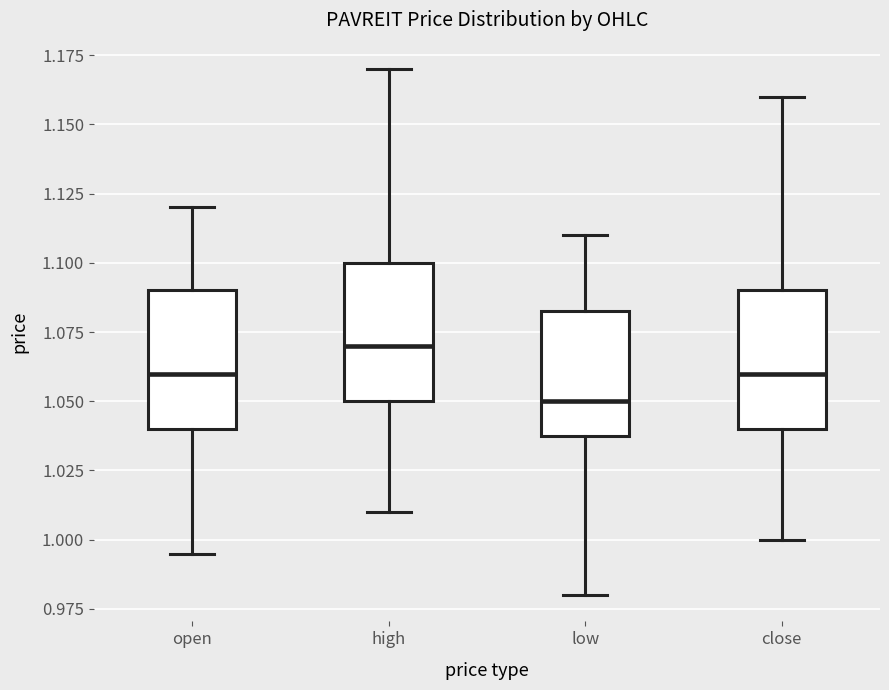

Where does the median line of the box for open sit on the y-axis? The values are not printed on the chart, so give them approximately, as read against the axis.

1.060